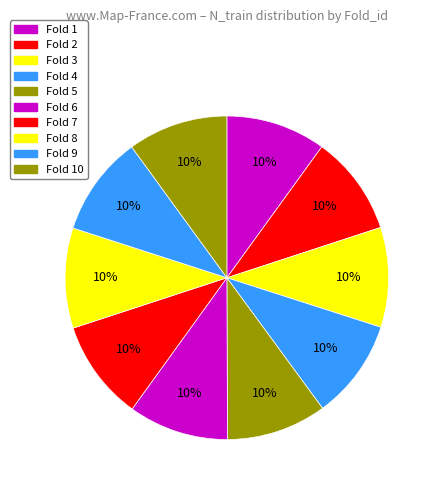

Count the number of slices in the pie.

10